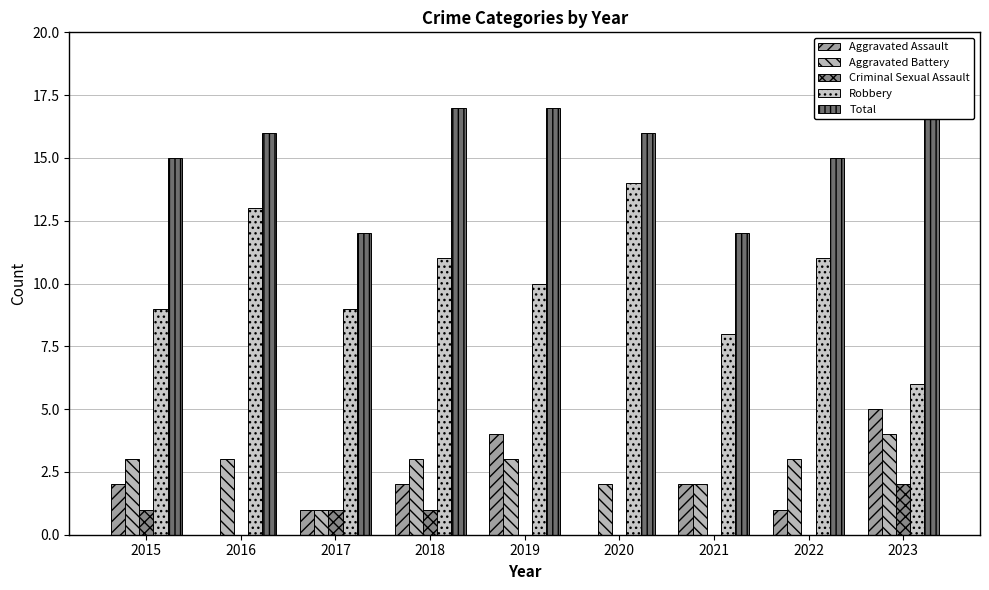

What is the difference between the second highest and second lowest values in the Total series?

5